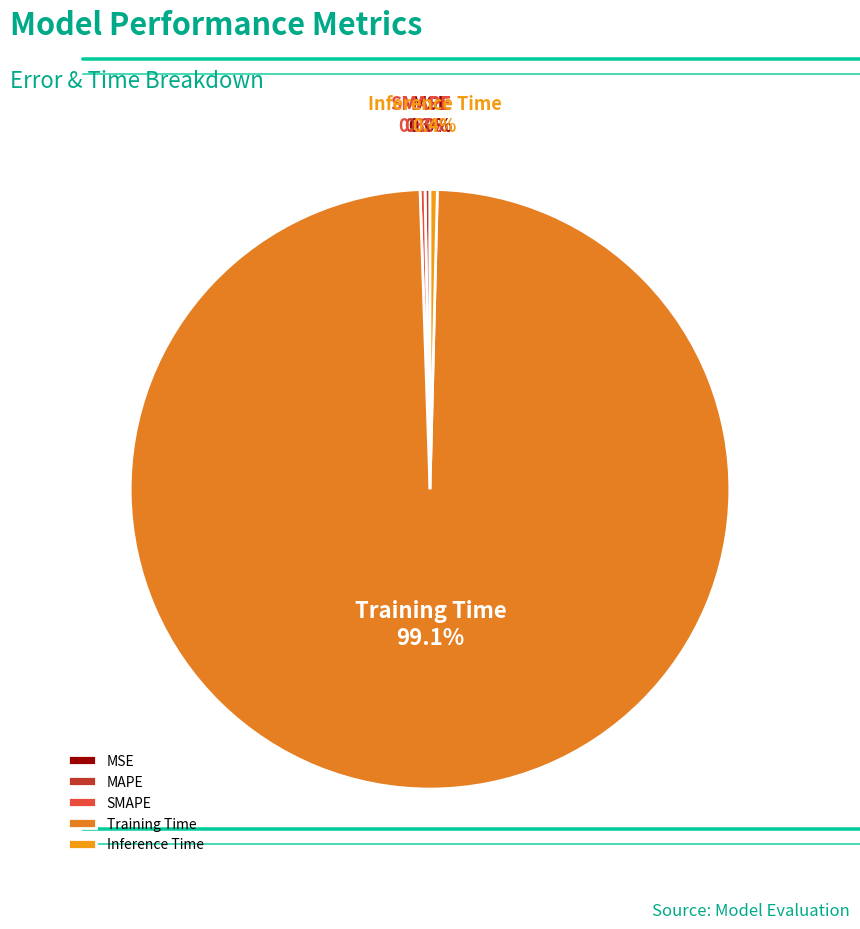

Which slice is the largest?

Training Time